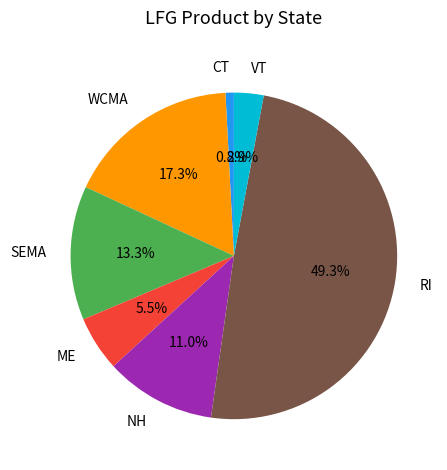

Which category has the biggest portion of the pie?

RI